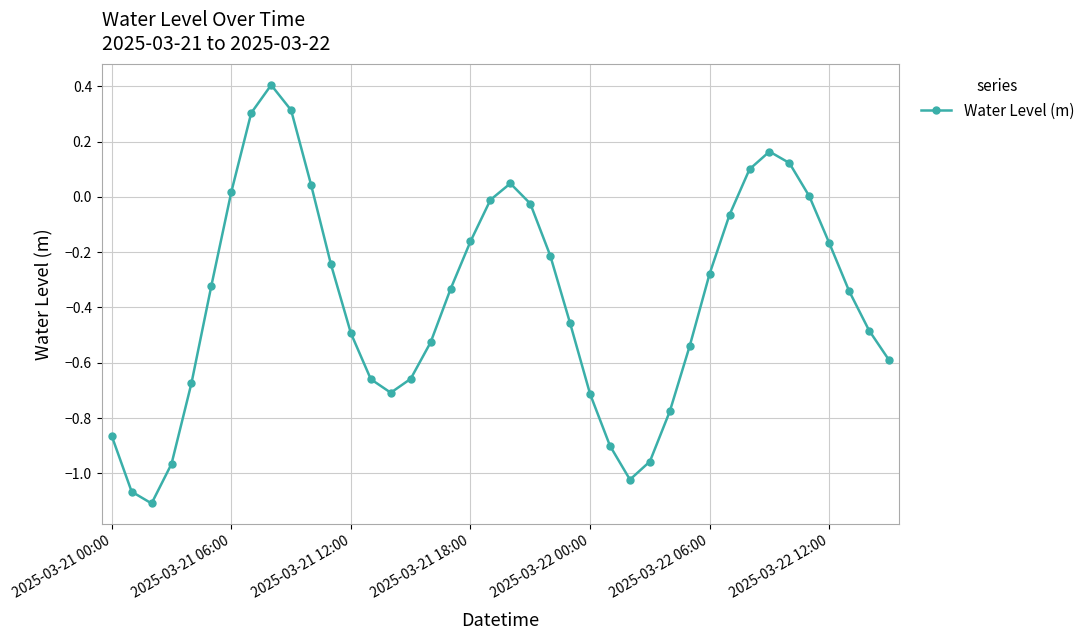

True or false: the data has more than 2 interior local peaks.

True